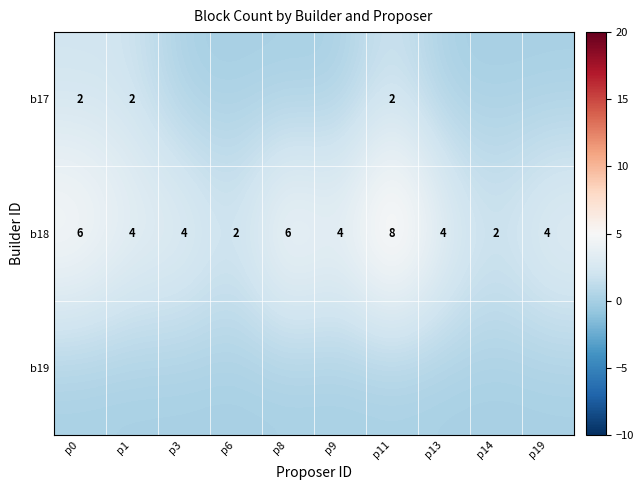

Is it true that b18 equals 8 at p11?

True